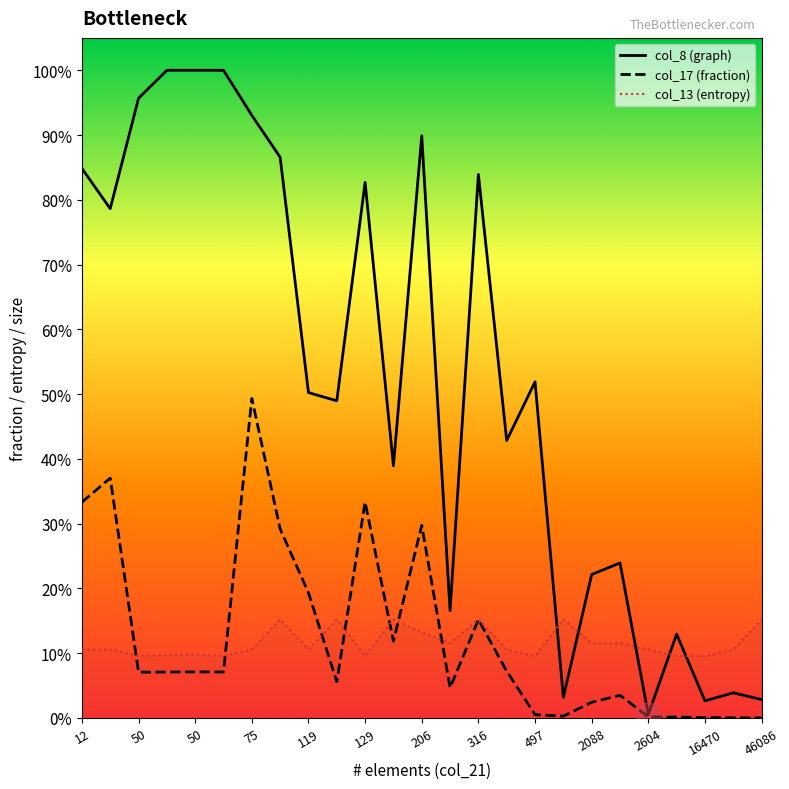

Reading left to right, what are all the values shown in this chart?

col_8 (graph): 84.8	78.6	95.7	100.0	100.0	100.0	93.0	86.6	50.2	49.0	82.7	38.9	89.9	16.6	83.9	42.8	51.9	3.2	22.1	23.9	0.5	12.9	2.6	3.9	2.8
col_17 (fraction): 33.3	37.0	7.1	7.1	7.1	7.1	49.3	29.2	19.3	5.6	33.3	11.9	29.7	4.7	15.2	7.2	0.5	0.3	2.4	3.5	0.2	0.1	0.1	0.0	0.0
col_13 (entropy): 10.6	10.6	9.6	9.7	9.8	9.6	10.6	15.2	10.6	15.2	9.6	15.2	13.2	11.6	15.2	10.6	9.6	15.2	11.6	11.6	10.6	9.6	9.6	10.6	15.2